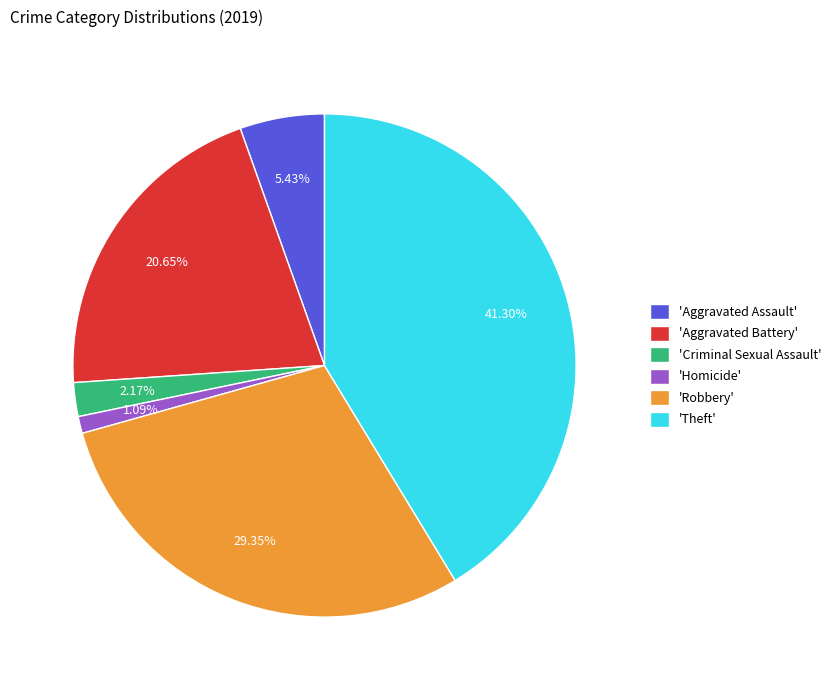

Is the sum of 'Aggravated Battery' and 'Theft' greater than half?

Yes